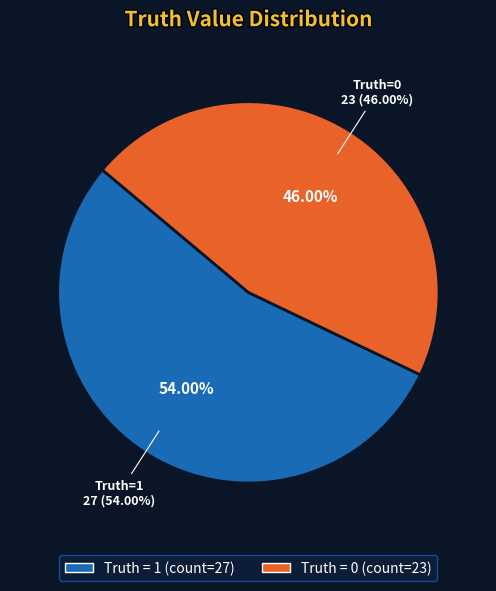

Which slice represents more than half of the pie?

1